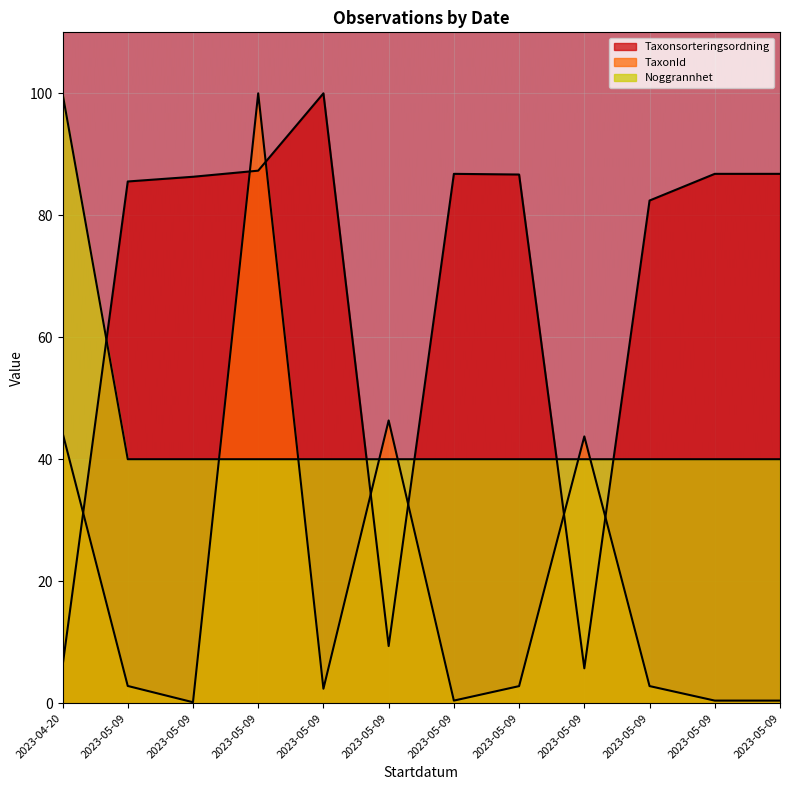

At which category is the sum across all series the highest?

2023-05-09